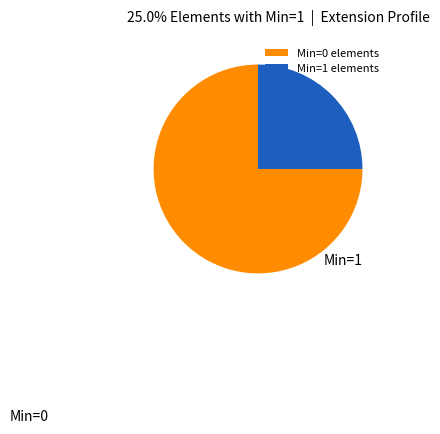

Approximately how many times larger is the value at Min=1 elements compared to Min=0 elements?

0.3